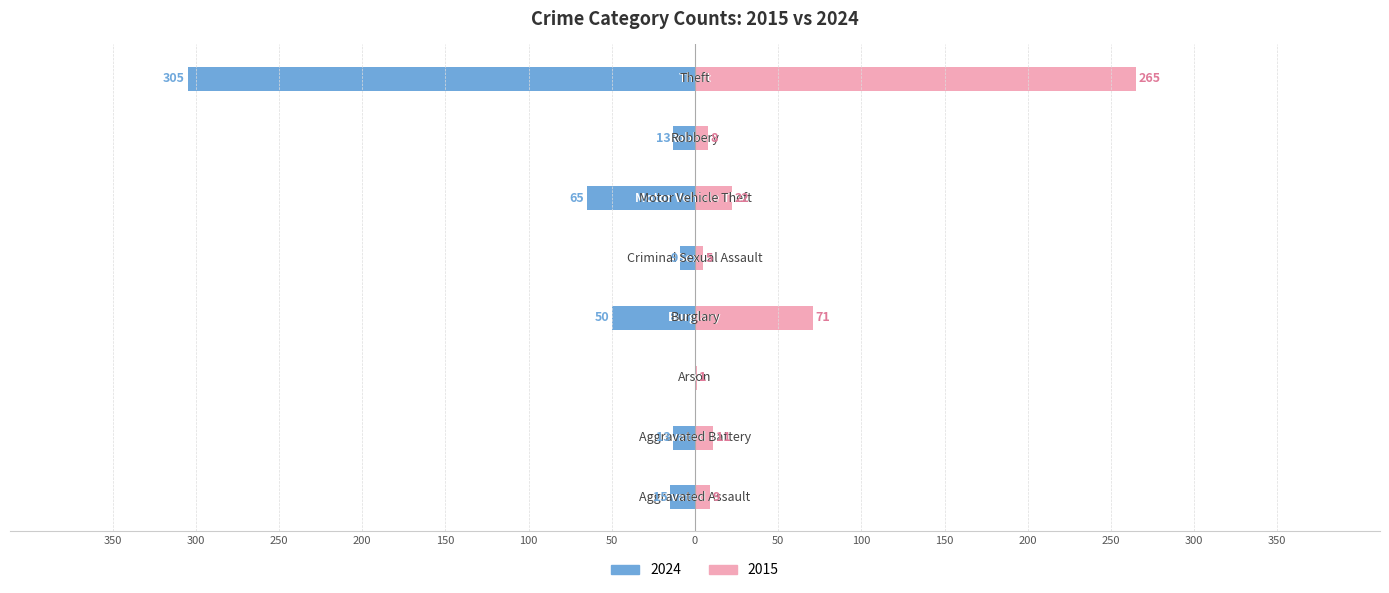

At which label is 2024 closest to 235?

Theft